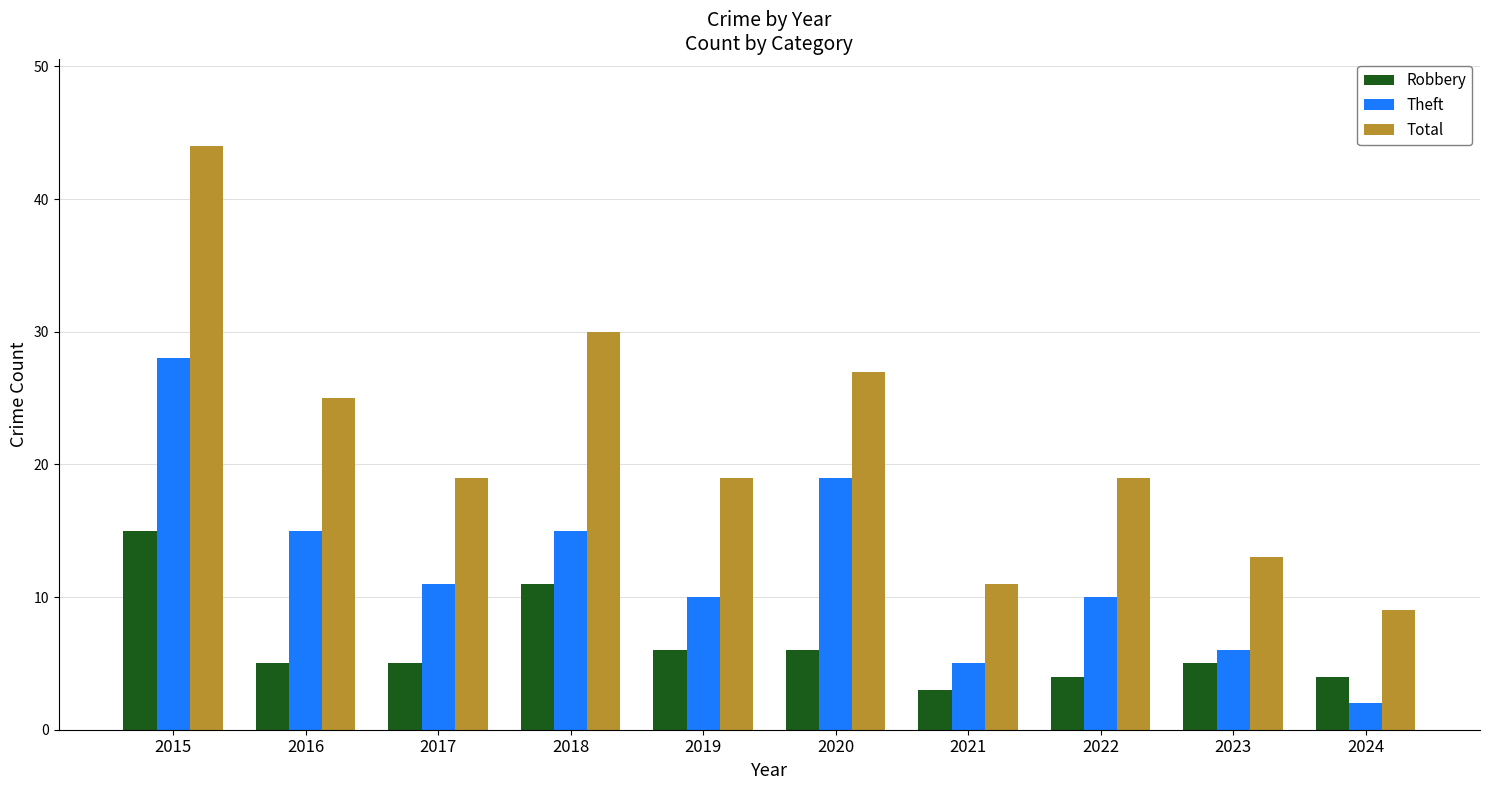

List the series in order of their overall mean, highest first.

Total, Theft, Robbery